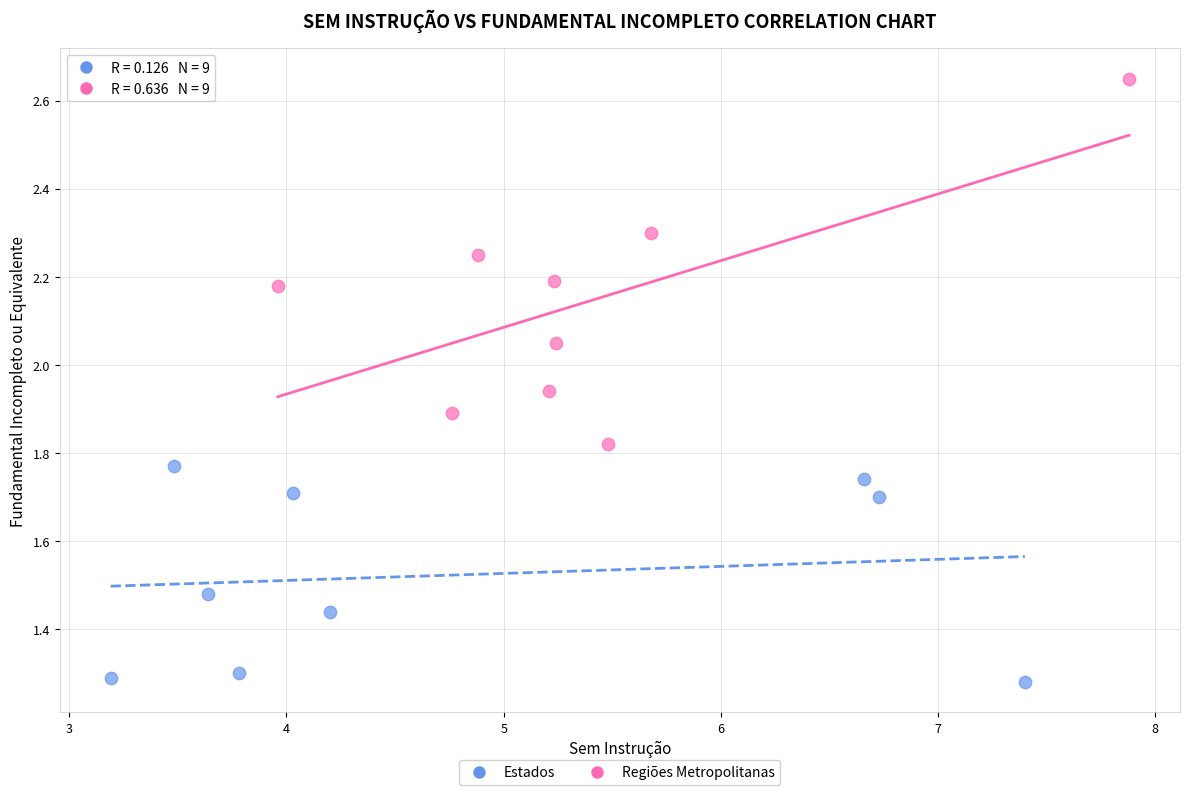

Which series has the largest Y range (max minus min)?

Regiões Metropolitanas